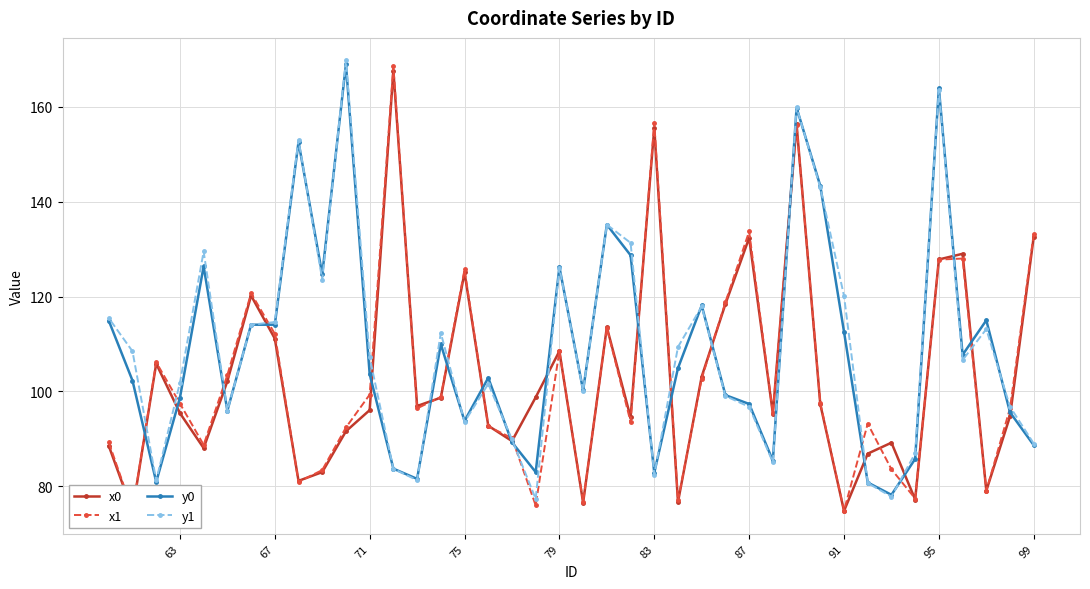

What is the minimum value for y0?

78.2